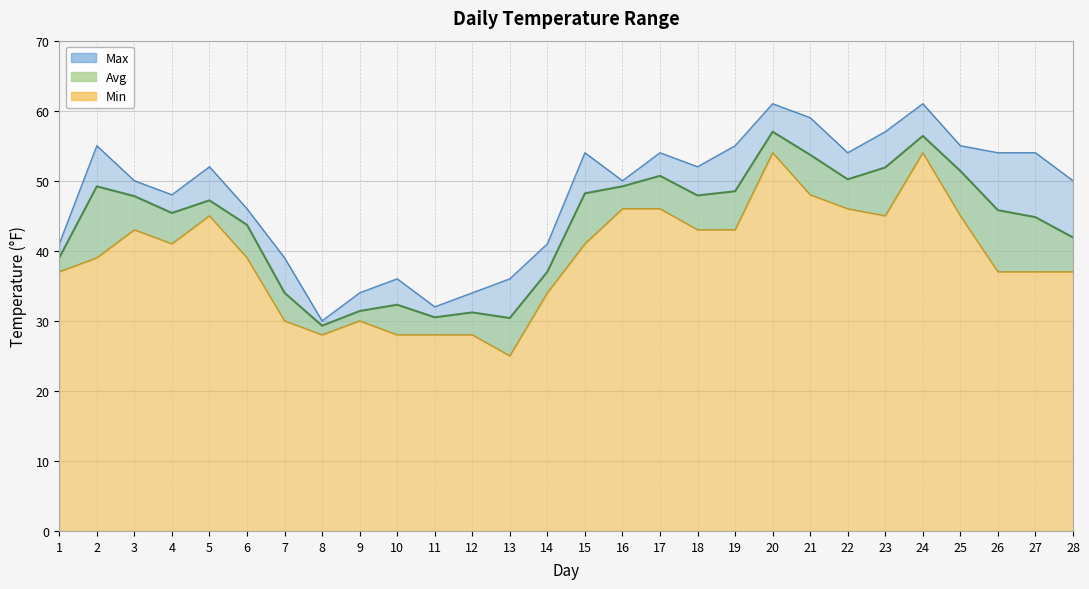

True or false: Min line has more than 2 points higher than both neighbors.

True